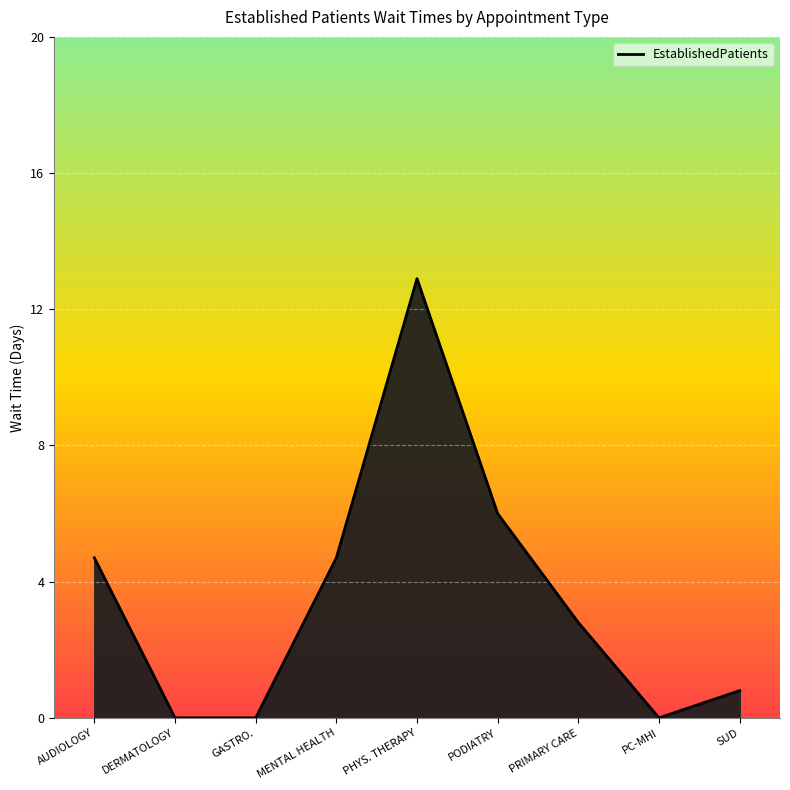

What is the maximum value shown in the chart?

12.9